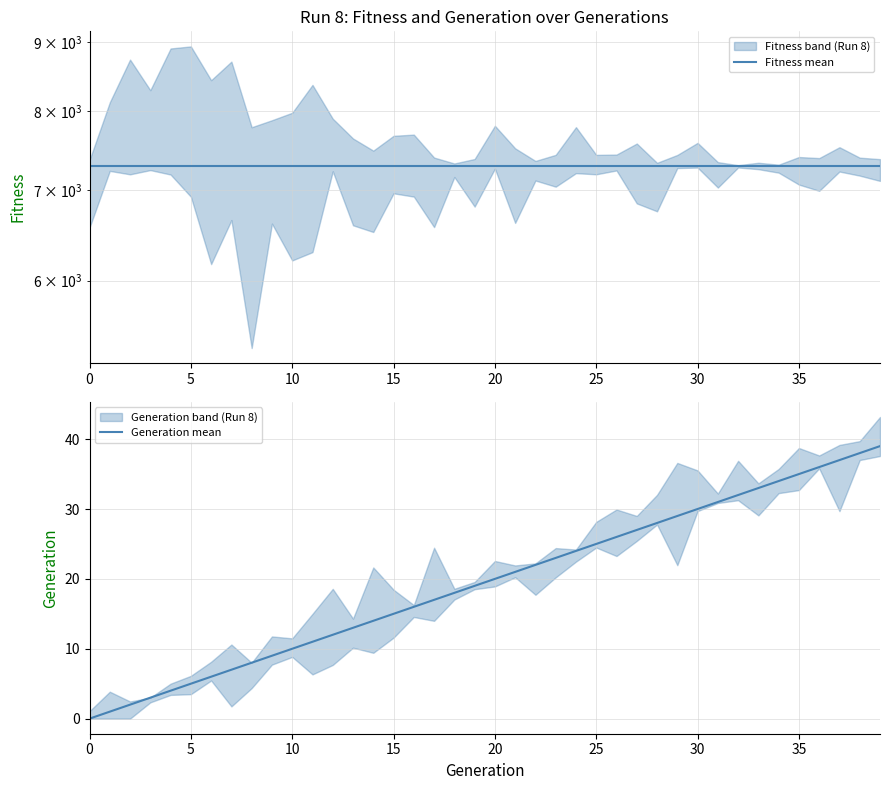

How many values in Generation mean are above zero?

39